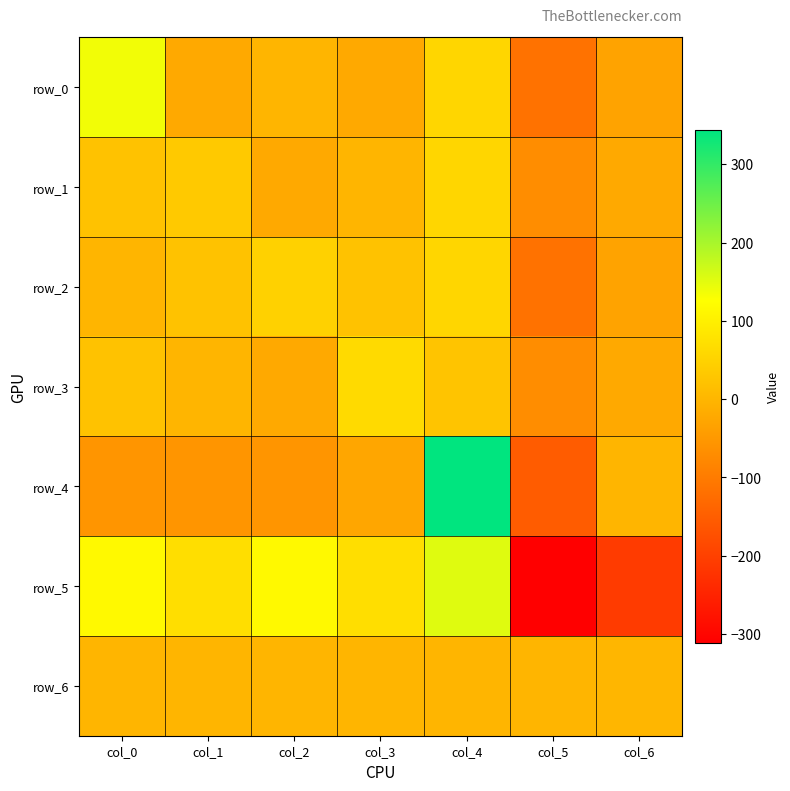

Reading left to right, what are all the values shown in this chart?

row_0: col_0=135.3	col_1=-22.0	col_2=0.0	col_3=-22.0	col_4=55.0	col_5=-115.7	col_6=-30.7
row_1: col_0=22.0	col_1=34.1	col_2=-22.0	col_3=0.0	col_4=55.0	col_5=-68.6	col_6=-20.4
row_2: col_0=0.0	col_1=22.0	col_2=47.4	col_3=22.0	col_4=55.0	col_5=-115.7	col_6=-30.7
row_3: col_0=22.0	col_1=0.0	col_2=-22.0	col_3=62.8	col_4=26.3	col_5=-68.6	col_6=-20.4
row_4: col_0=-55.0	col_1=-55.0	col_2=-55.0	col_3=-26.3	col_4=344.1	col_5=-152.7	col_6=0.0
row_5: col_0=115.7	col_1=68.6	col_2=115.7	col_3=68.6	col_4=152.7	col_5=-311.8	col_6=-209.6
row_6: col_0=0.0	col_1=0.0	col_2=0.0	col_3=0.0	col_4=0.0	col_5=0.0	col_6=1.0